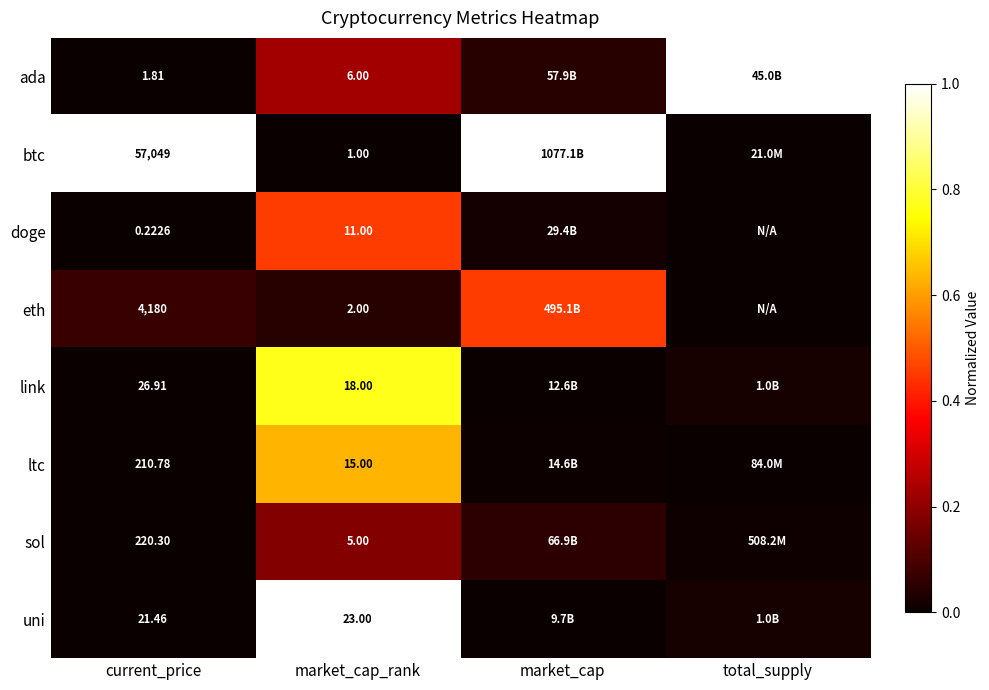

Rank the series at current_price from lowest to highest value.

doge, ada, uni, link, ltc, sol, eth, btc